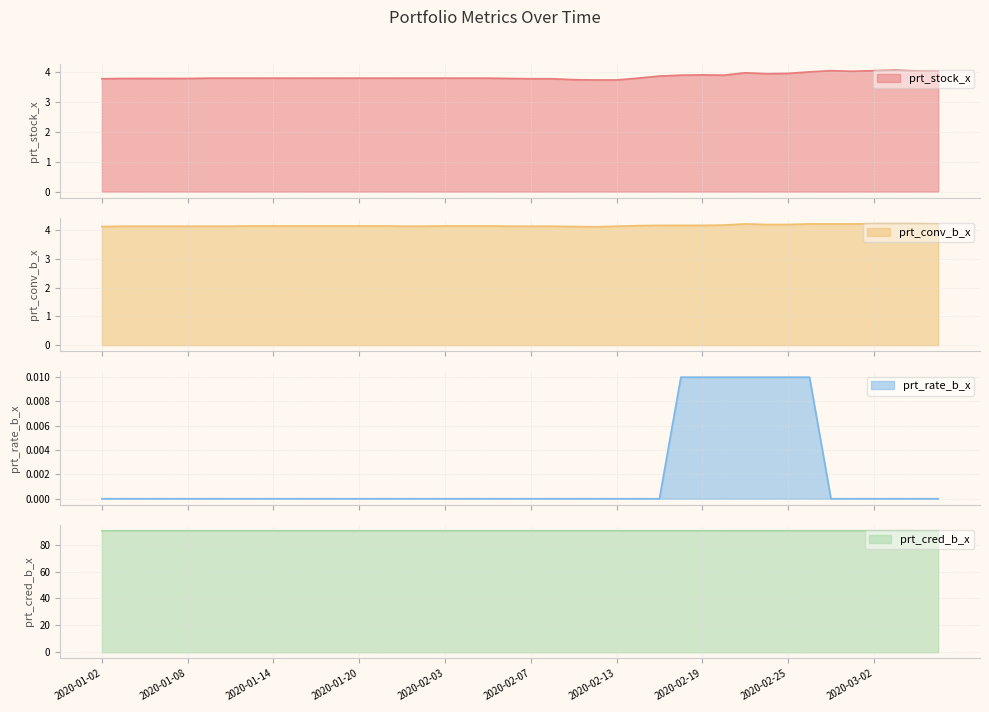

True or false: prt_cred_b_x and prt_rate_b_x intersect in this chart.

False